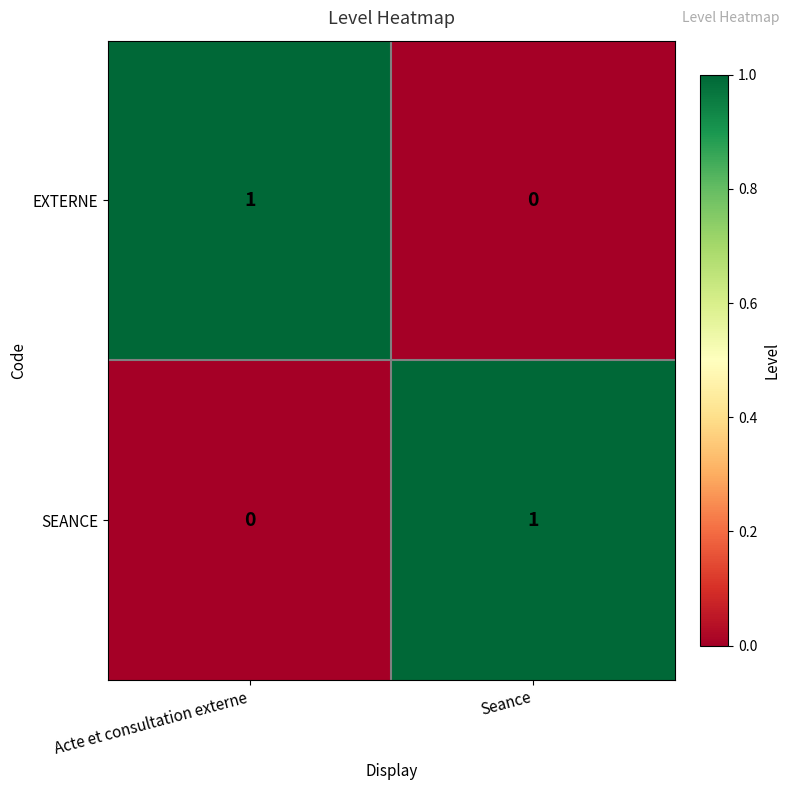

At which label does SEANCE reach its minimum?

Acte et consultation externe